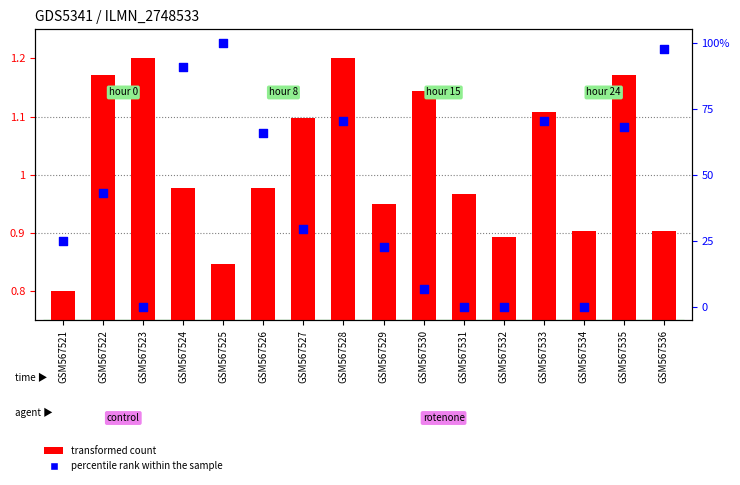

Is the value of transformed count at GSM567522 greater than the value of percentile rank within the sample at GSM567526?

No